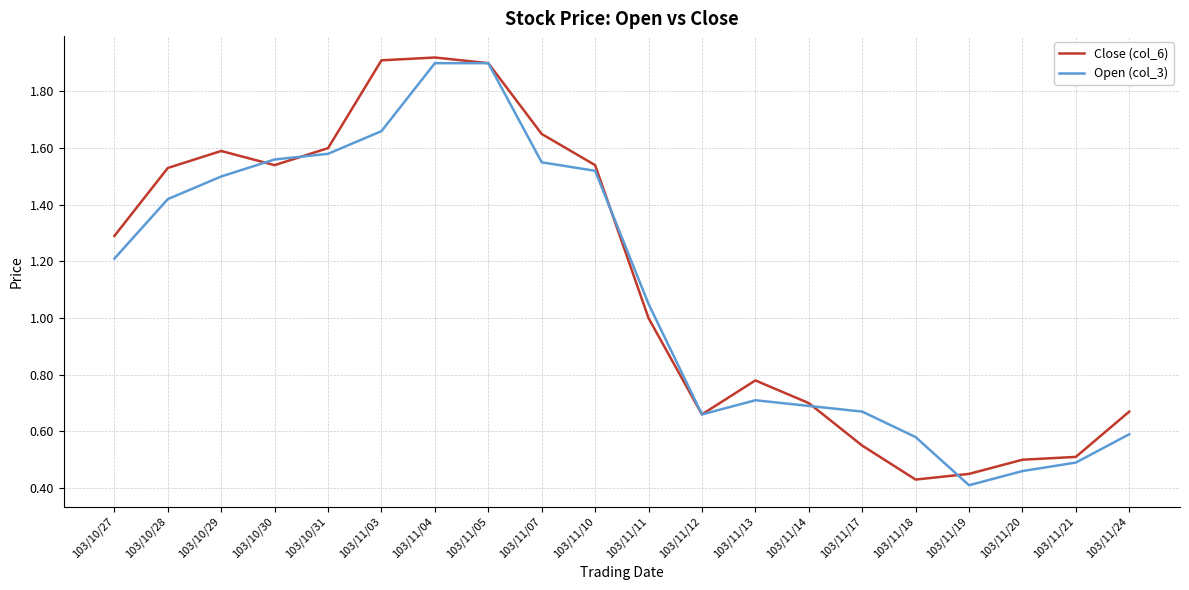

Rank the series at 103/10/28 from highest to lowest value.

Close (col_6), Open (col_3)